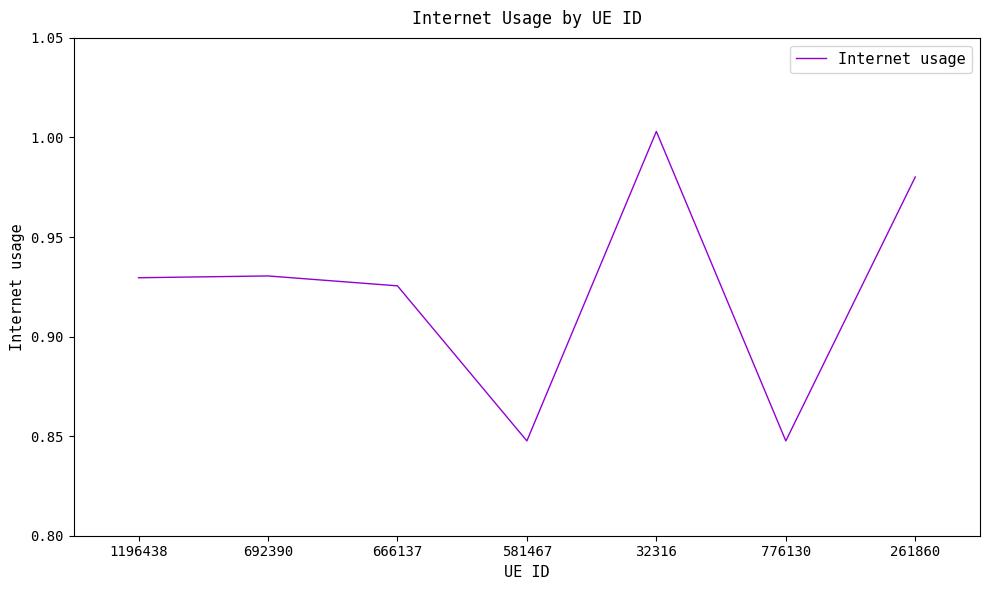

The chart shows a value of 0.5 at 666137. True or false?

False